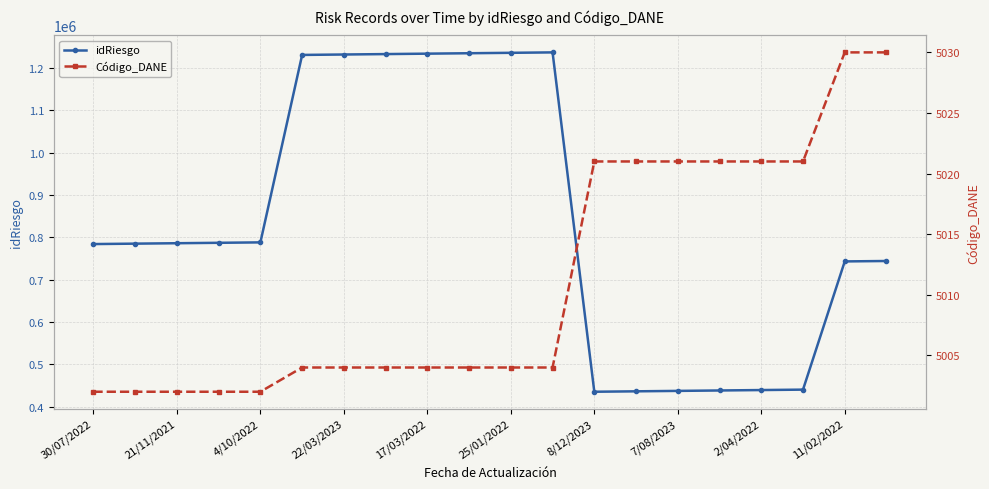

What is the maximum value for idRiesgo?

1237000